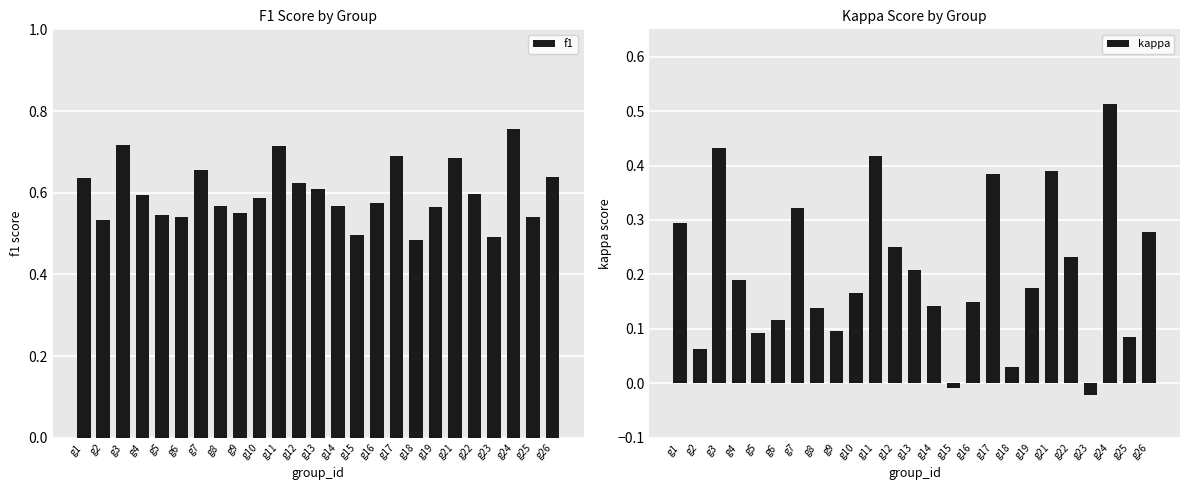

At g21, list the series in order from smallest to largest.

kappa, f1